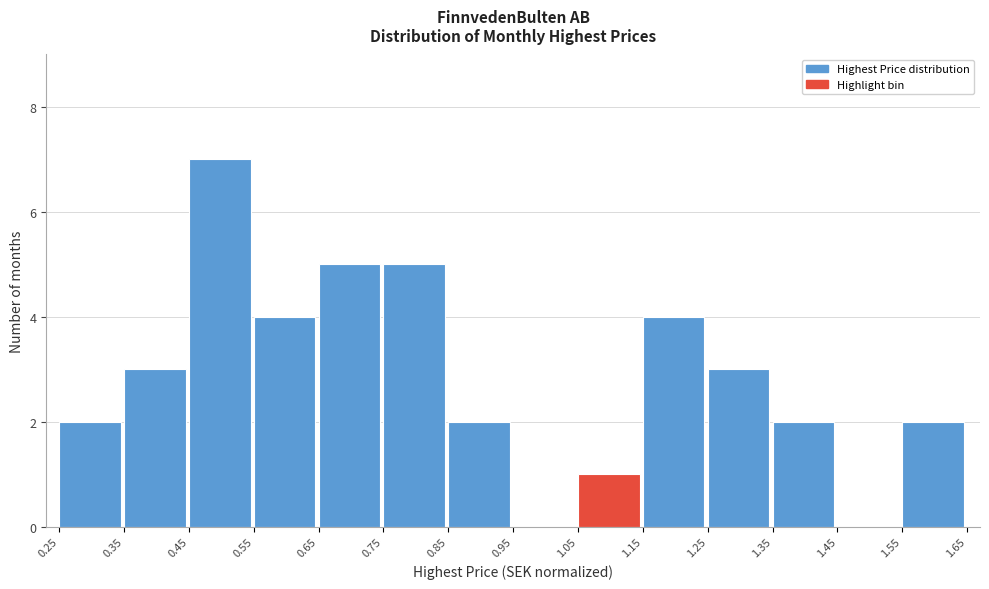

Reading left to right, list every bar in this chart as the range it spans on the x-axis followed by its height. The values are not printed on the chart, so give them approximately, as read against the axis.

0.25 to 0.35: 2
0.35 to 0.45: 3
0.45 to 0.55: 7
0.55 to 0.65: 4
0.65 to 0.75: 5
0.75 to 0.85: 5
0.85 to 0.95: 2
0.95 to 1.05: 0
1.05 to 1.15: 1
1.15 to 1.25: 4
1.25 to 1.35: 3
1.35 to 1.45: 2
1.45 to 1.55: 0
1.55 to 1.65: 2